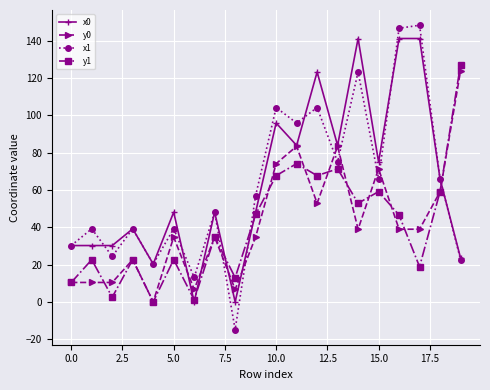

What is the value of the y0 point at the 19th from the left?

59.0